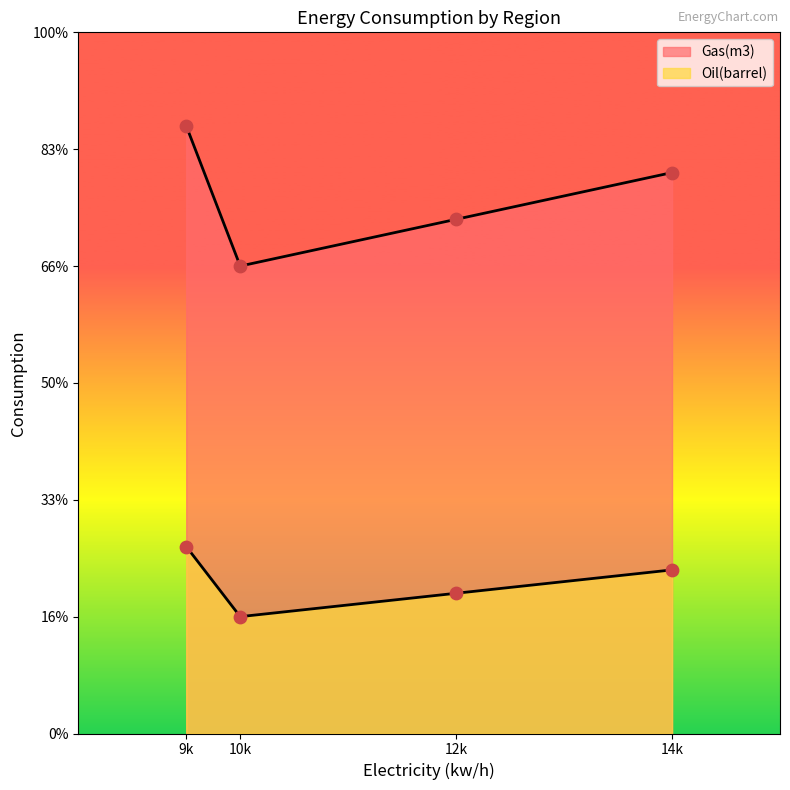

Which series contains the lowest Y value?

Oil(barrel)